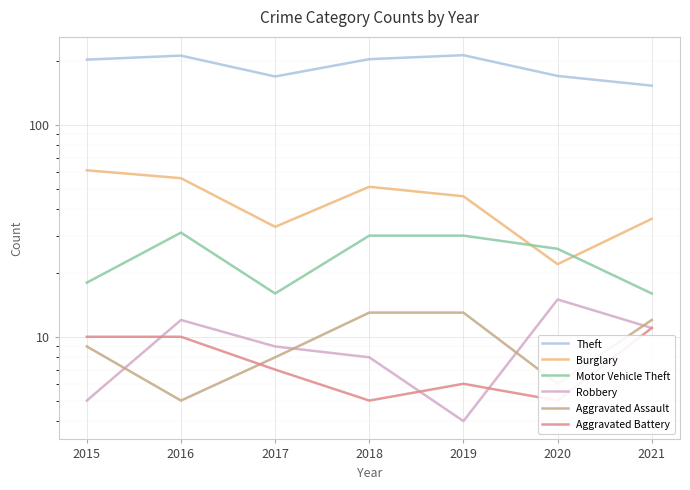

Is it true that Motor Vehicle Theft equals 31 at 2016?

True